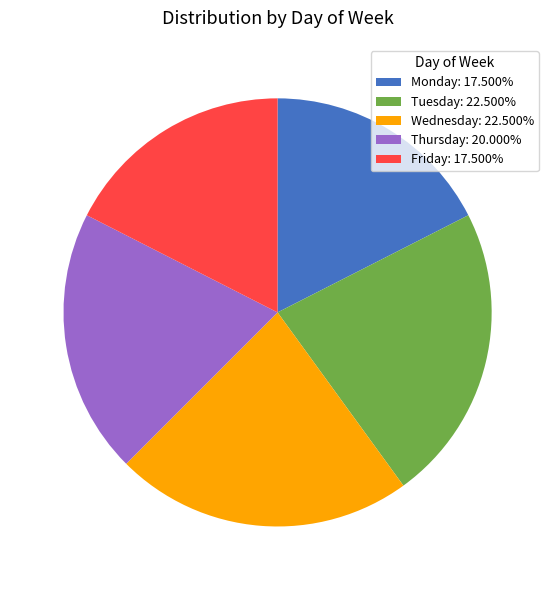

Combined, do Monday: 17.500% and Thursday: 20.000% account for over 50%?

No